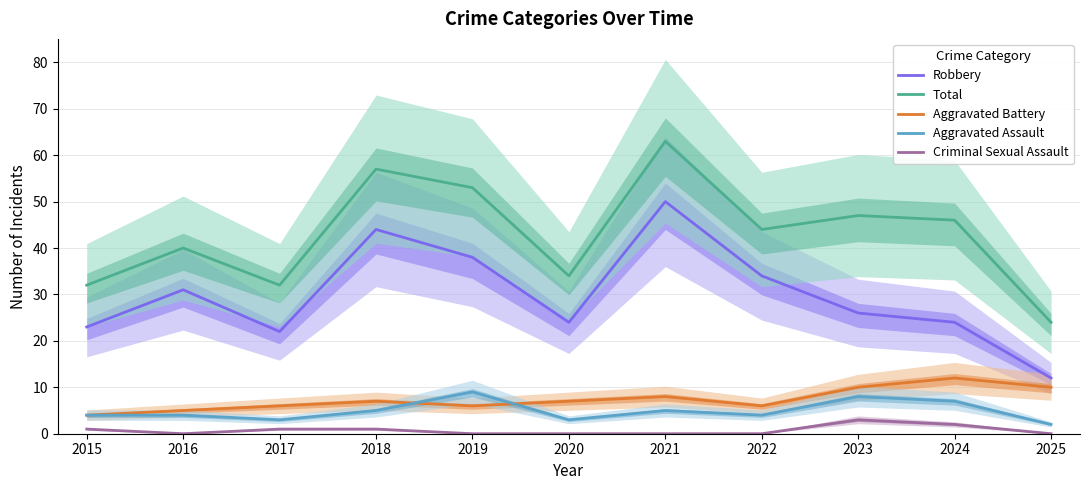

Reading right to left, what are all the values shown in this chart?

Robbery: 2025=12	2024=24	2023=26	2022=34	2021=50	2020=24	2019=38	2018=44	2017=22	2016=31	2015=23
Total: 2025=24	2024=46	2023=47	2022=44	2021=63	2020=34	2019=53	2018=57	2017=32	2016=40	2015=32
Aggravated Battery: 2025=10	2024=12	2023=10	2022=6	2021=8	2020=7	2019=6	2018=7	2017=6	2016=5	2015=4
Aggravated Assault: 2025=2	2024=7	2023=8	2022=4	2021=5	2020=3	2019=9	2018=5	2017=3	2016=4	2015=4
Criminal Sexual Assault: 2025=0	2024=2	2023=3	2022=0	2021=0	2020=0	2019=0	2018=1	2017=1	2016=0	2015=1